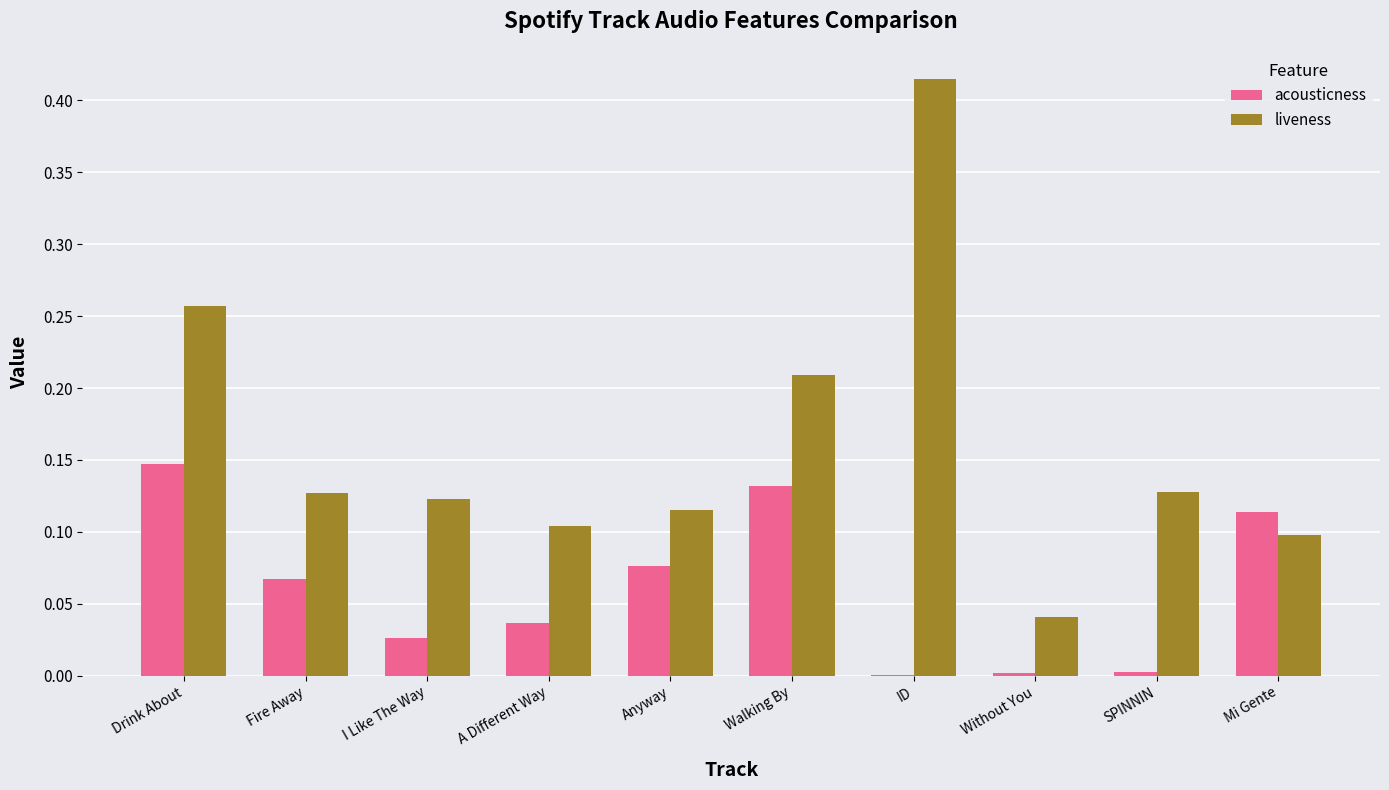

Which series changed the most between I Like The Way and ID?

liveness